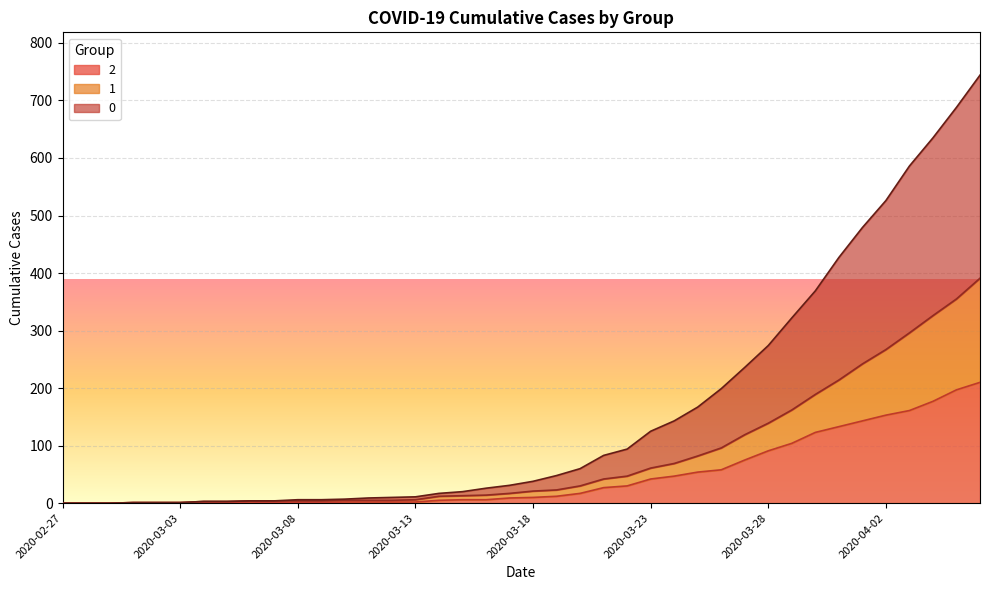

Where is 1 nearest to the value 195?

2020-03-30